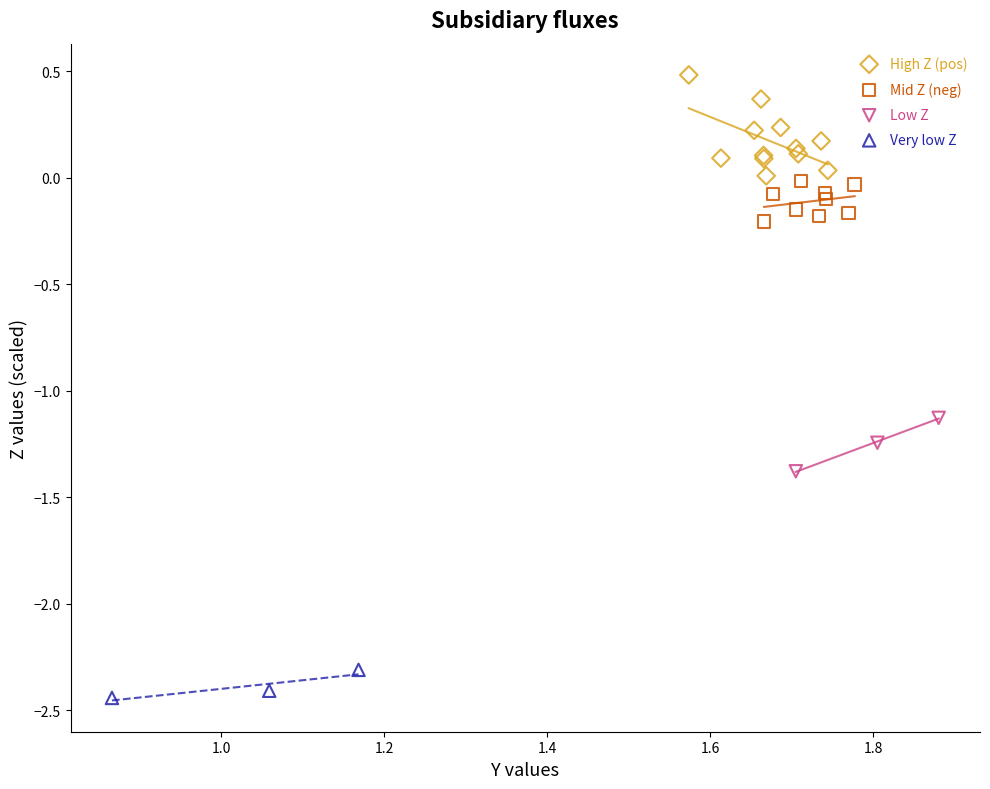

Which series reaches the maximum Y coordinate?

High Z (pos)